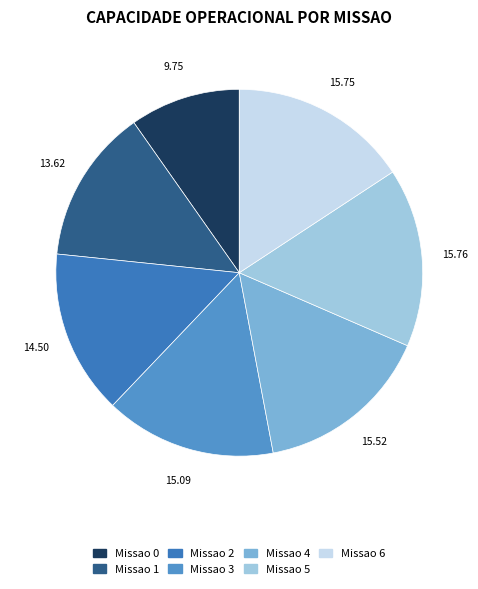

Which slice is the largest?

5